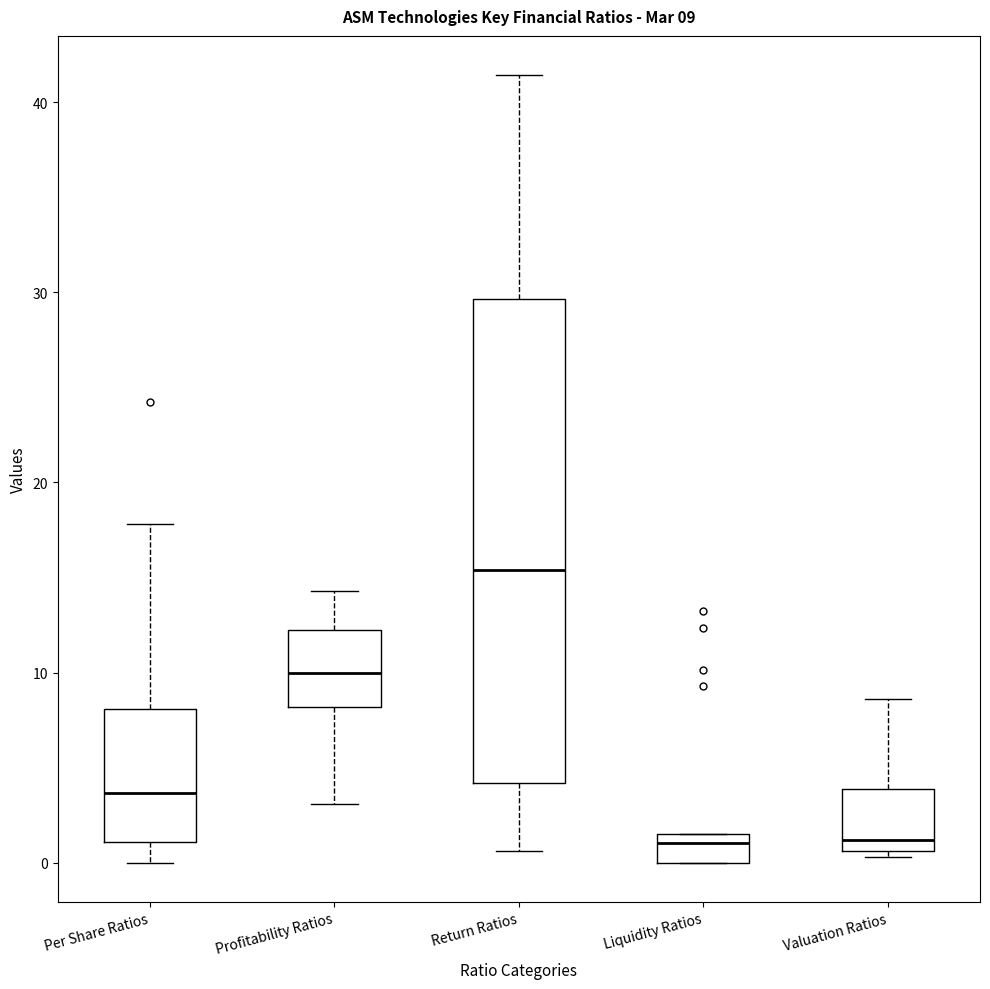

Which box has the highest median line?

Return Ratios